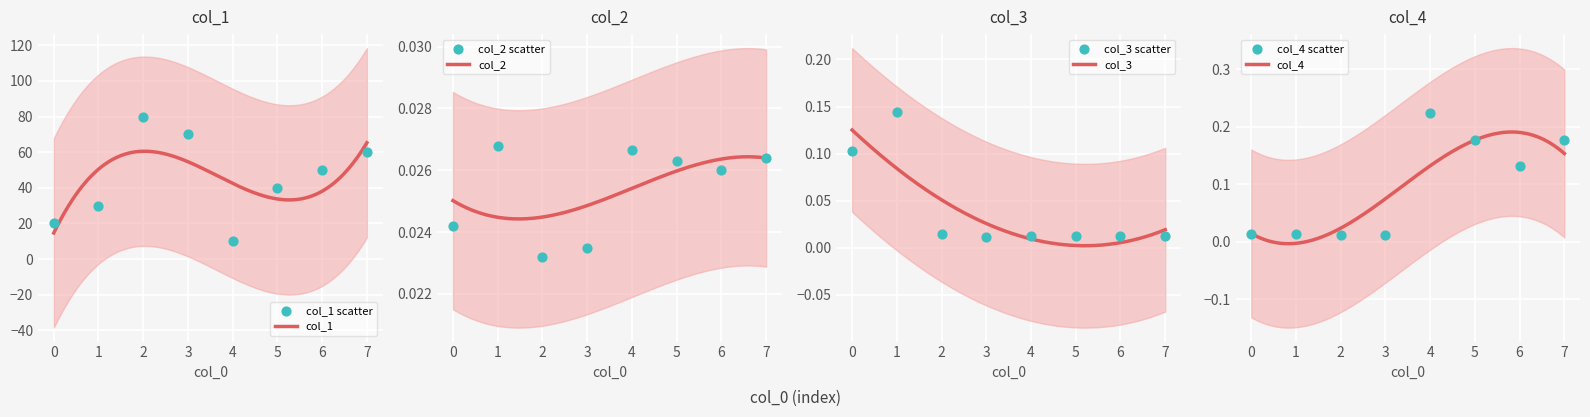

At which category is the sum across all series the highest?

2